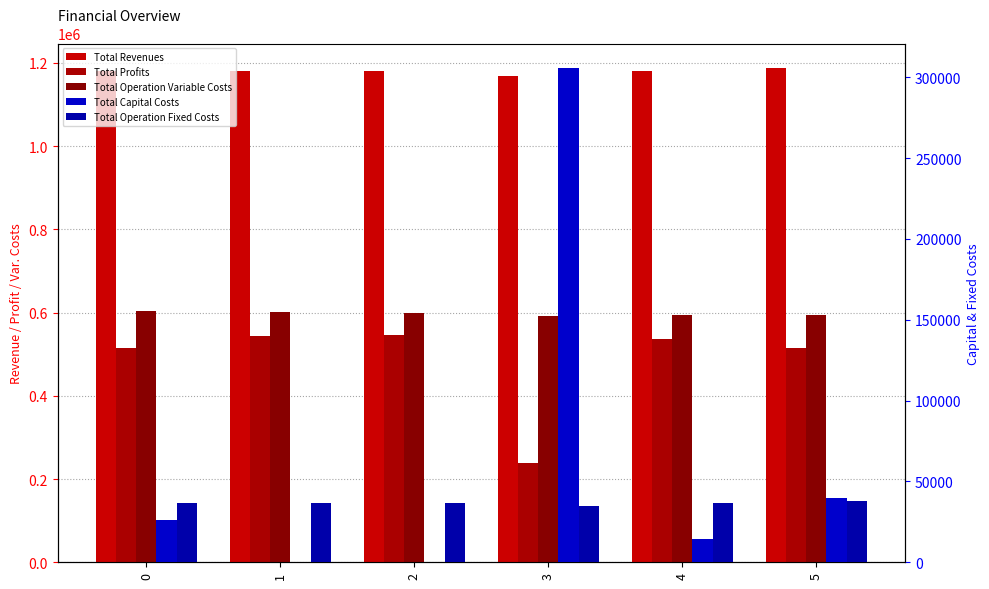

Which series has the widest spread of values?

Total Profits